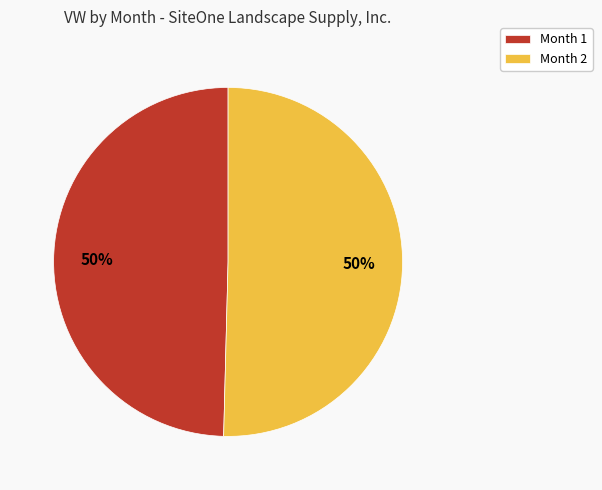

Is it true that Month 1 is 50% of the pie?

True